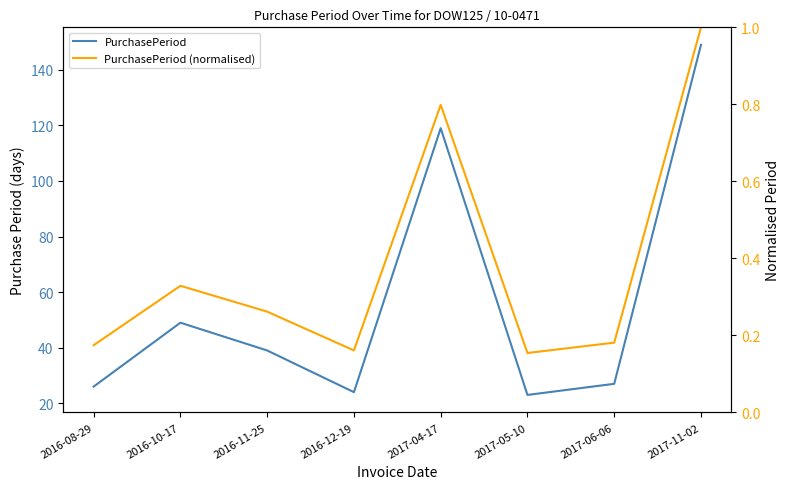

What is the sum of all PurchasePeriod values?

456.0